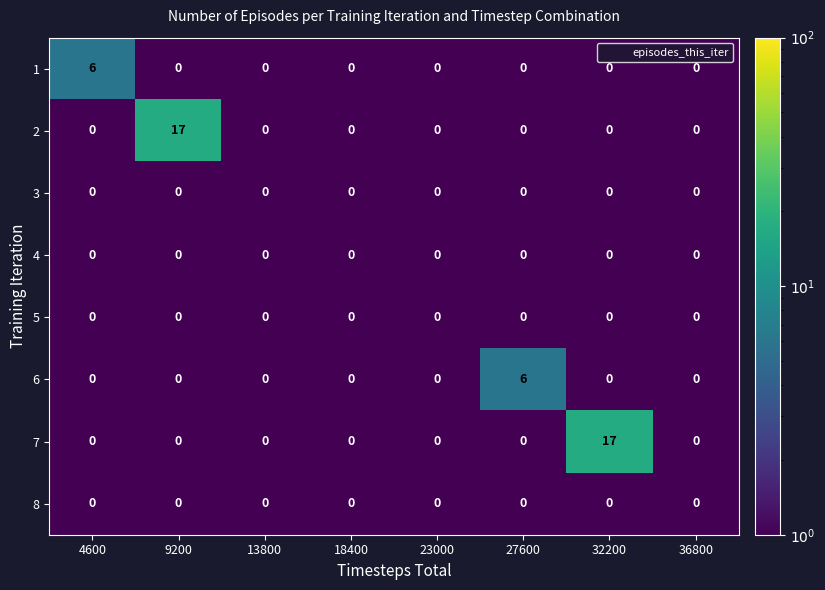

Read the 6 value at 27600.

6